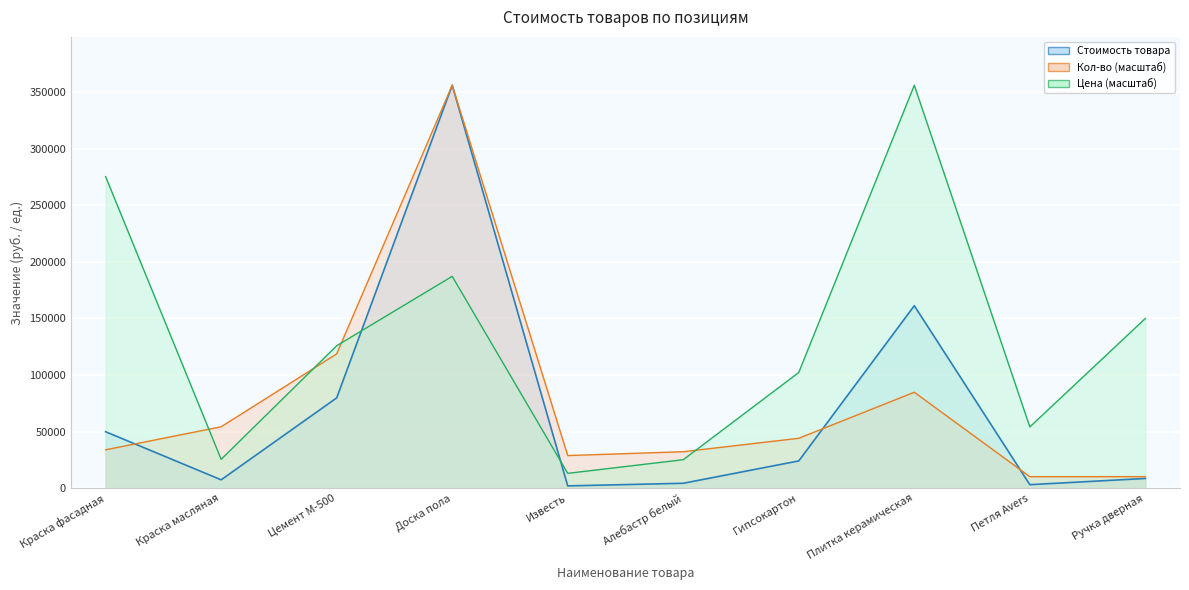

Reading left to right, transcribe all the data shown in this chart.

Стоимость товара: 49875.0	7385.7	79800.0	356107.5	2018.8	4332.0	24082.5	161262.5	3096.0	8580.0
Кол-во: 33915.0	54264.0	118702.5	356107.5	28827.7	32219.2	44089.5	84787.5	10174.5	10174.5
Цена: 275340.9	25483.5	125870.1	187231.8	13111.5	25174.0	102269.5	356107.5	54124.1	149995.2